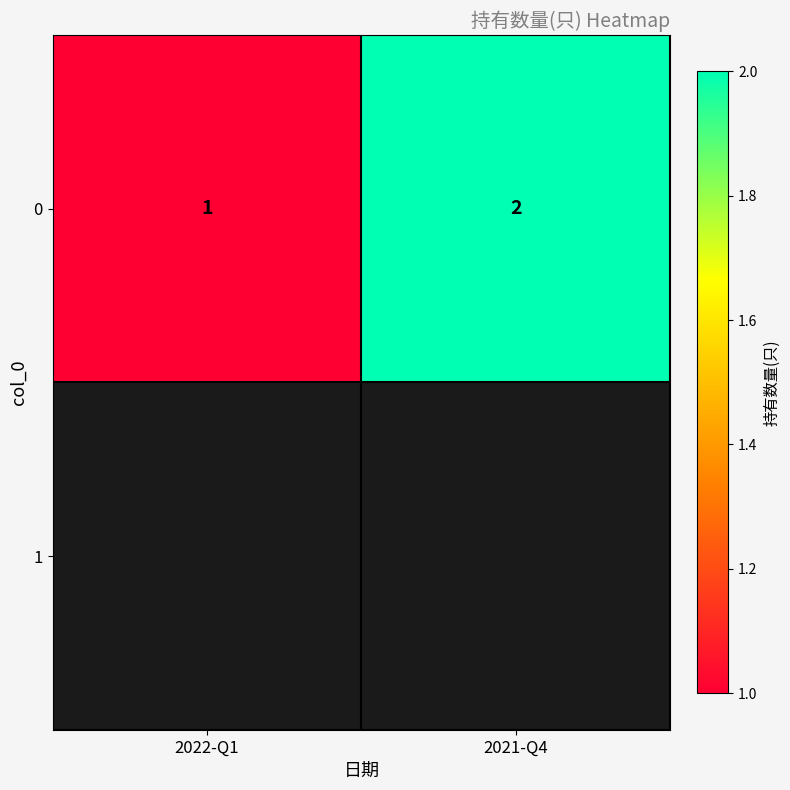

Reading left to right, transcribe all the data shown in this chart.

1	2